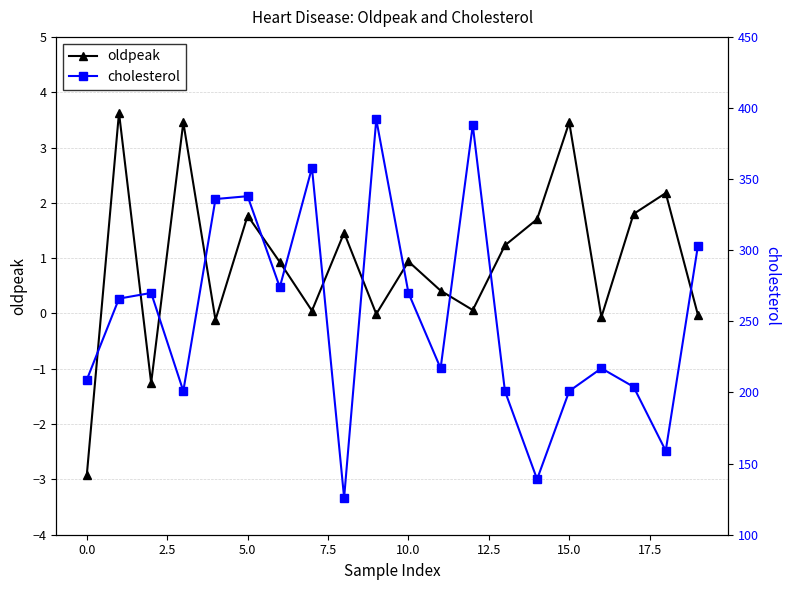

True or false: oldpeak has a value of -1.3 at 0.0.

False